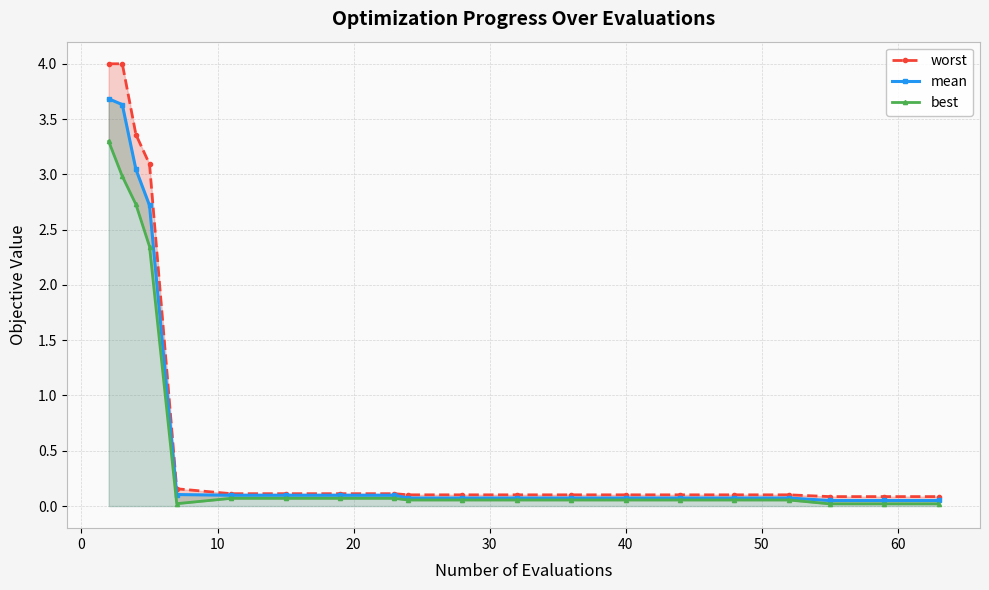

What is the difference between the maximum and minimum values in the worst series?

3.9